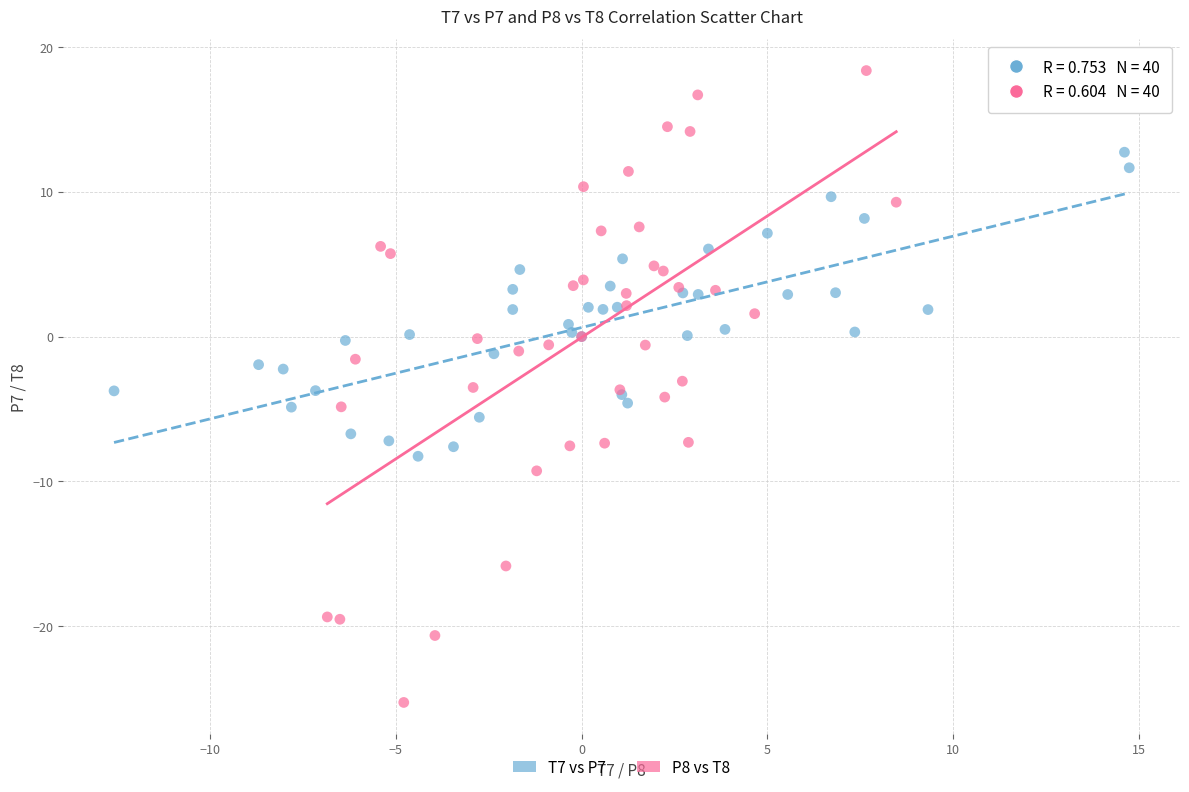

What are all the series names shown in the legend?

T7 vs P7, P8 vs T8